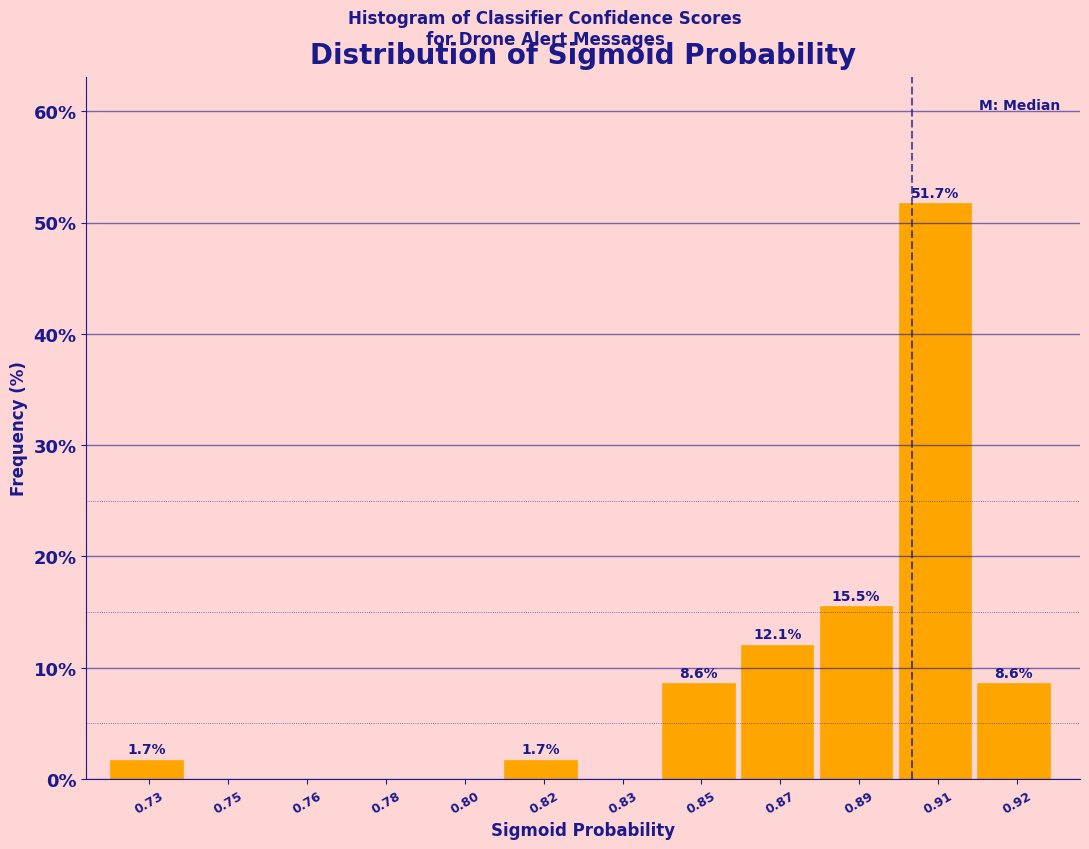

Reading left to right, transcribe all the data shown in this chart.

0.73=1.7	0.75=0.0	0.76=0.0	0.78=0.0	0.80=0.0	0.82=1.7	0.83=0.0	0.85=8.6	0.87=12.1	0.89=15.5	0.91=51.7	0.92=8.6